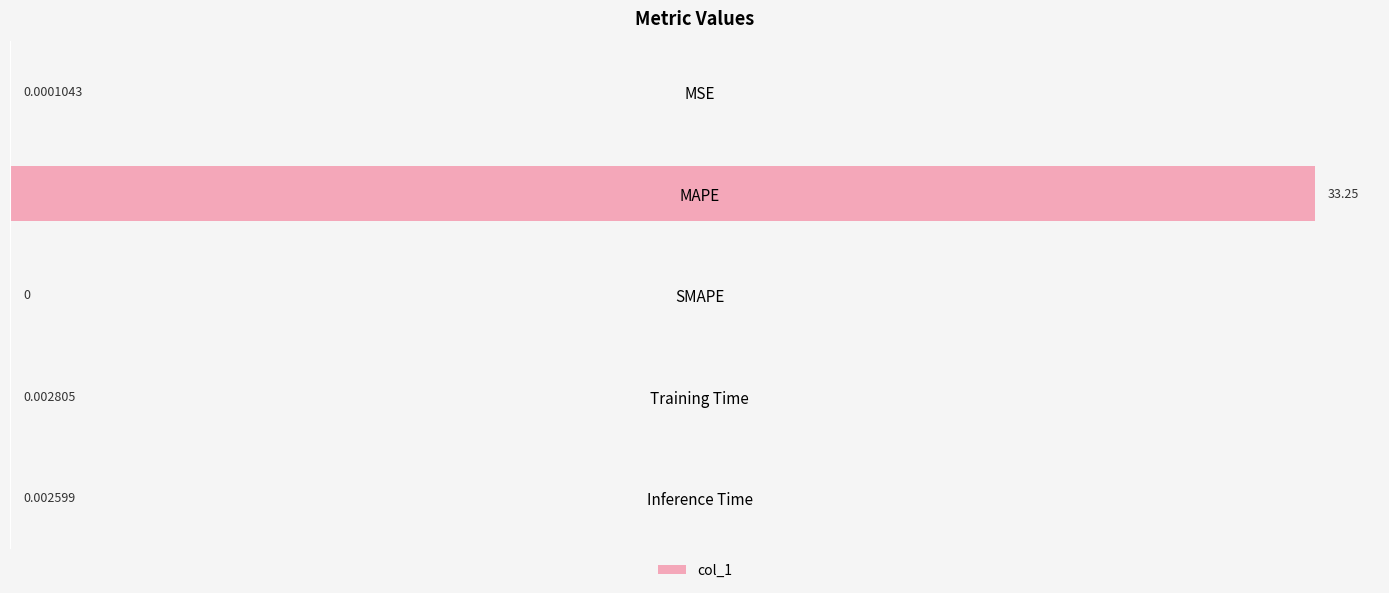

What is the sum of all values?

33.3